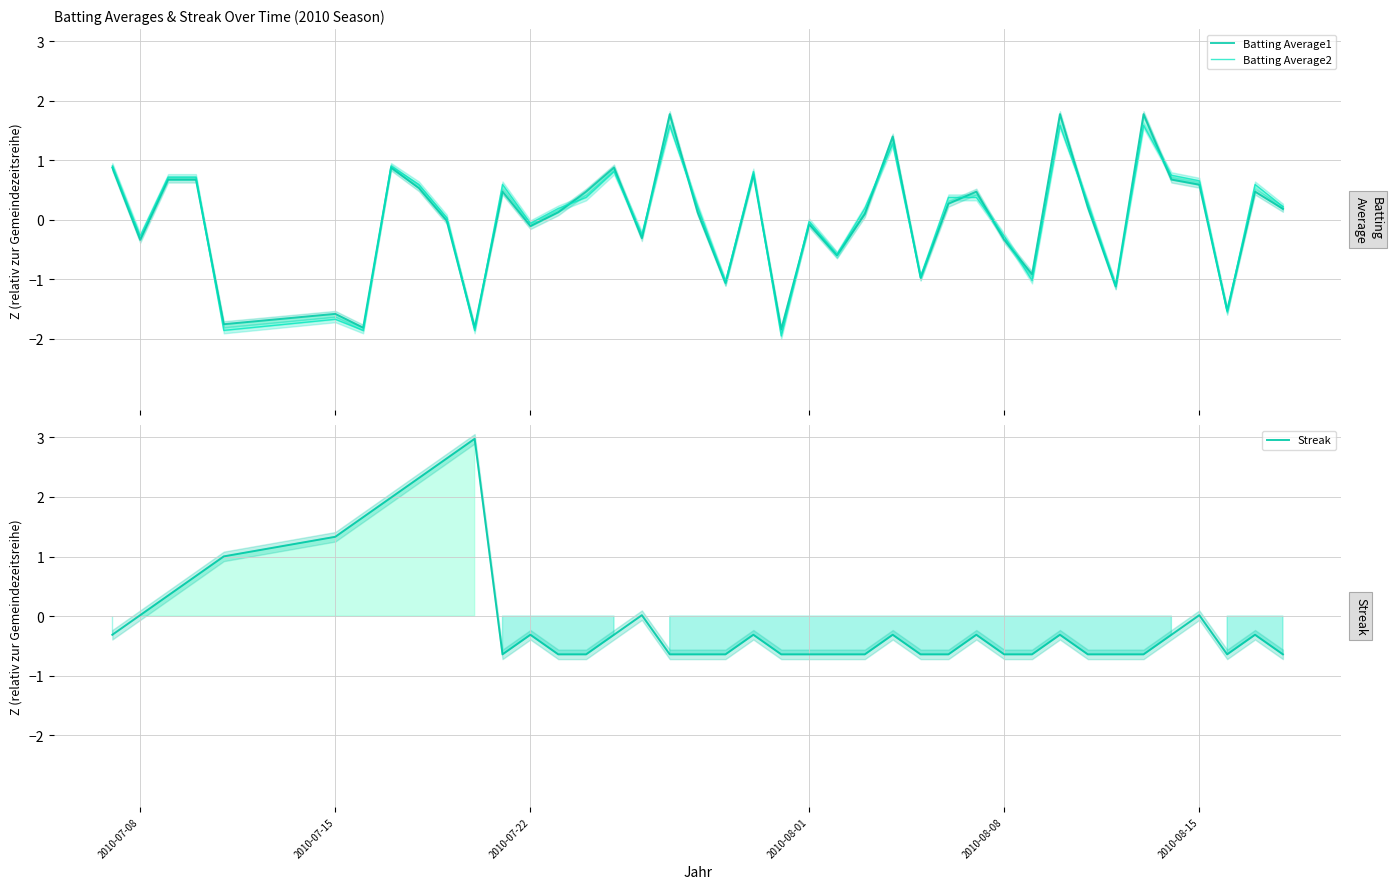

How many values in Batting Average1 are above zero?

23